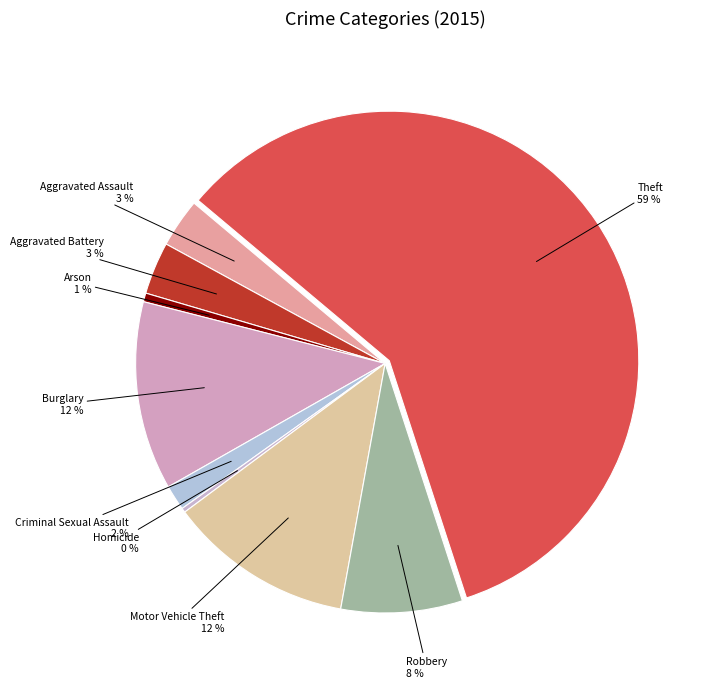

Which category has the biggest portion of the pie?

Theft